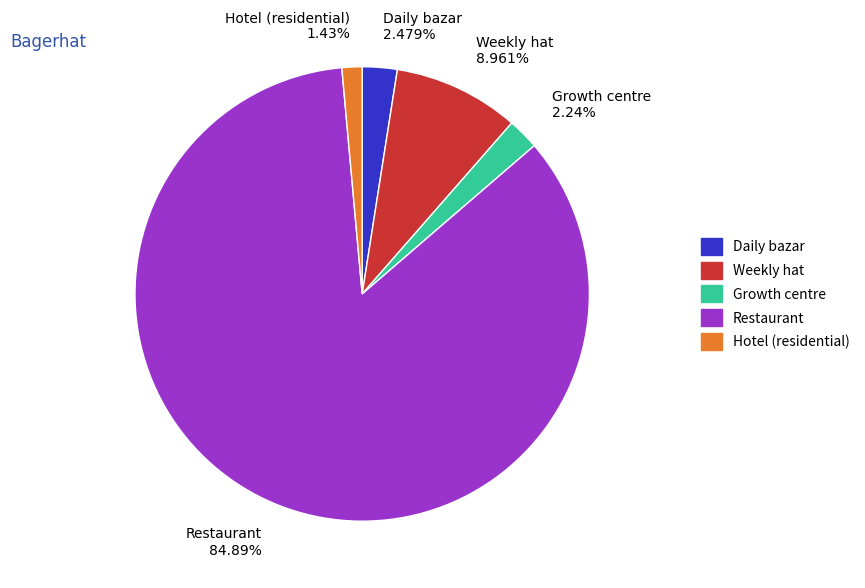

How many segments does this pie chart have?

5